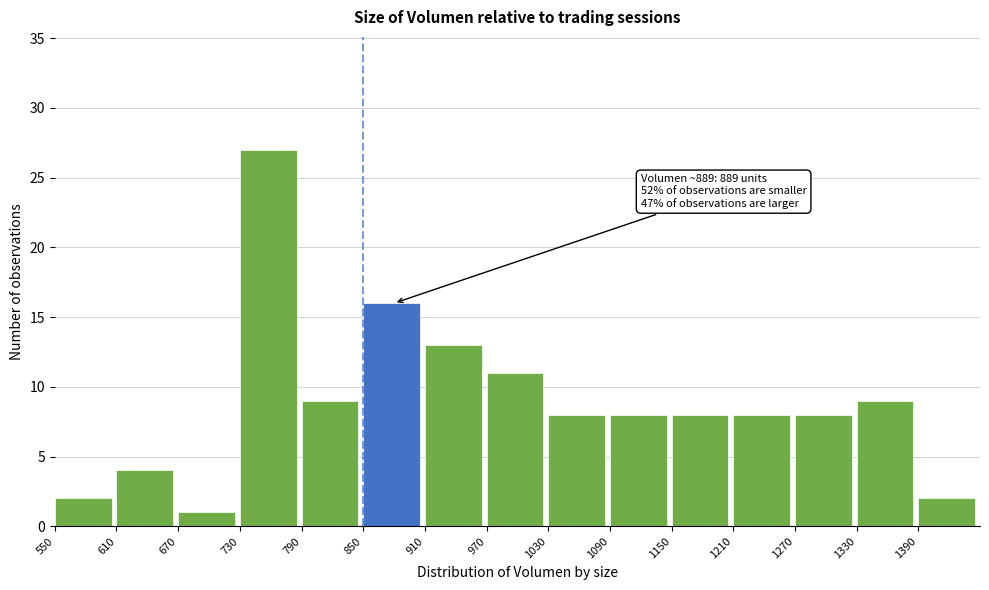

Which range on the x-axis has the tallest bar?

730 to 790